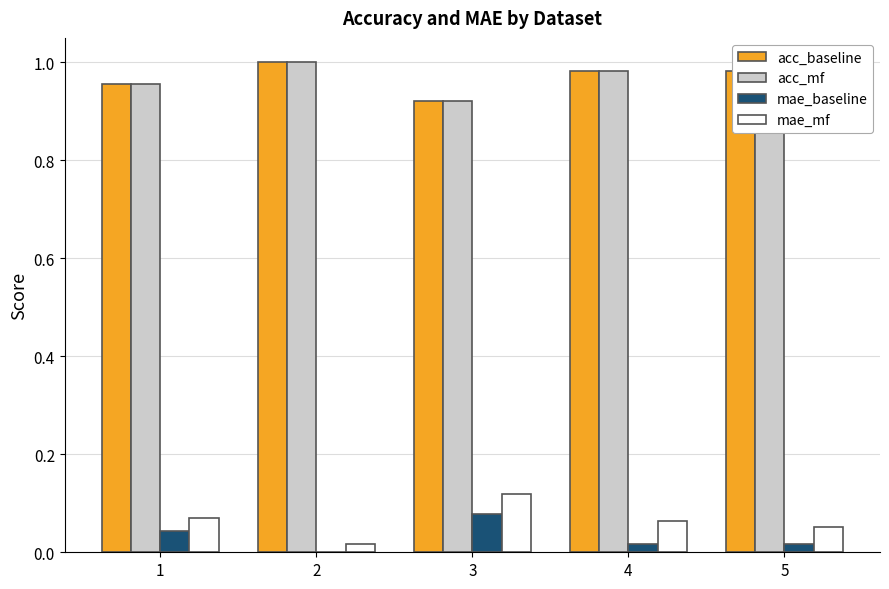

Which series has the widest spread of values?

mae_mf